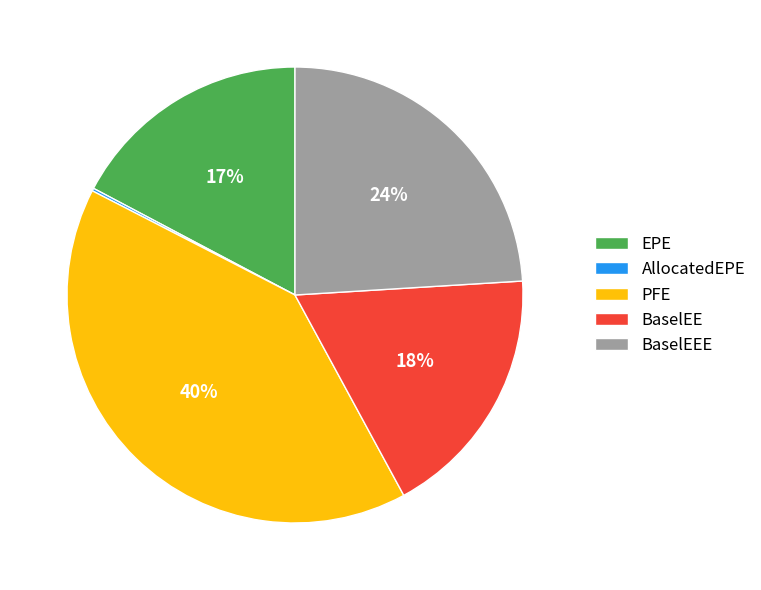

Does BaselEEE represent more than half of the total?

No